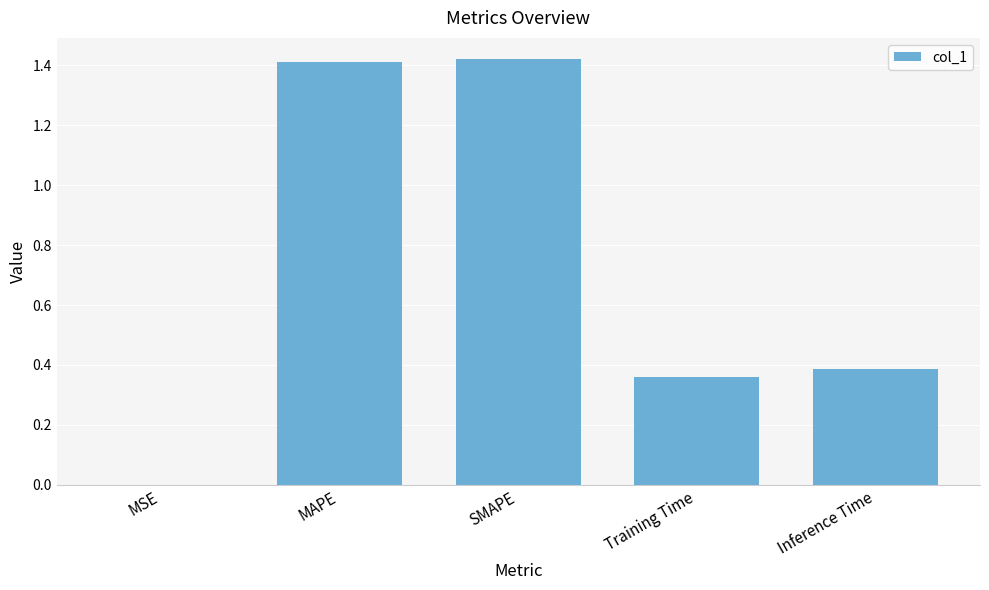

Are the bars grouped side by side (vs. stacked)?

No